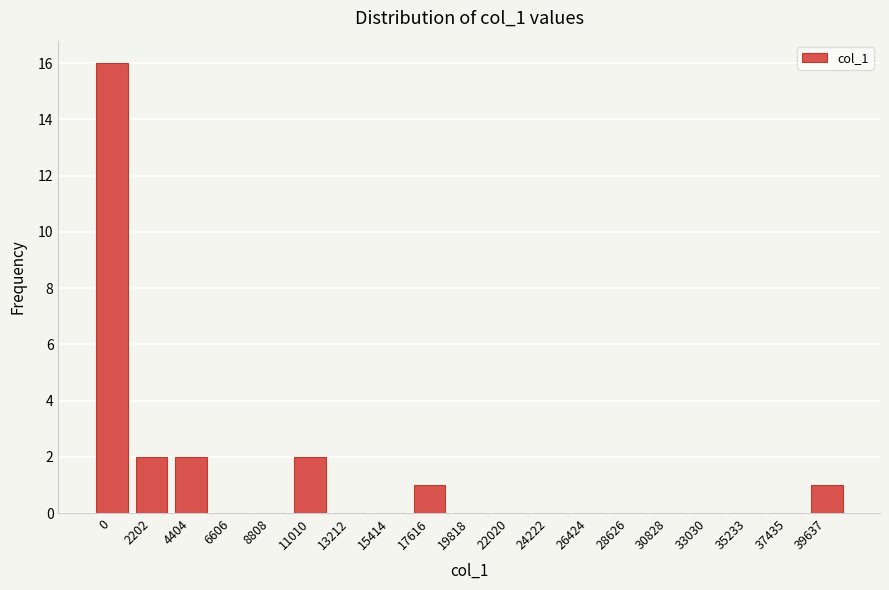

Reading left to right, transcribe all the data shown in this chart.

0=16	2202=2	4404=2	6606=0	8808=0	11010=2	13212=0	15414=0	17616=1	19818=0	22020=0	24222=0	26424=0	28626=0	30828=0	33030=0	35233=0	37435=0	39637=1